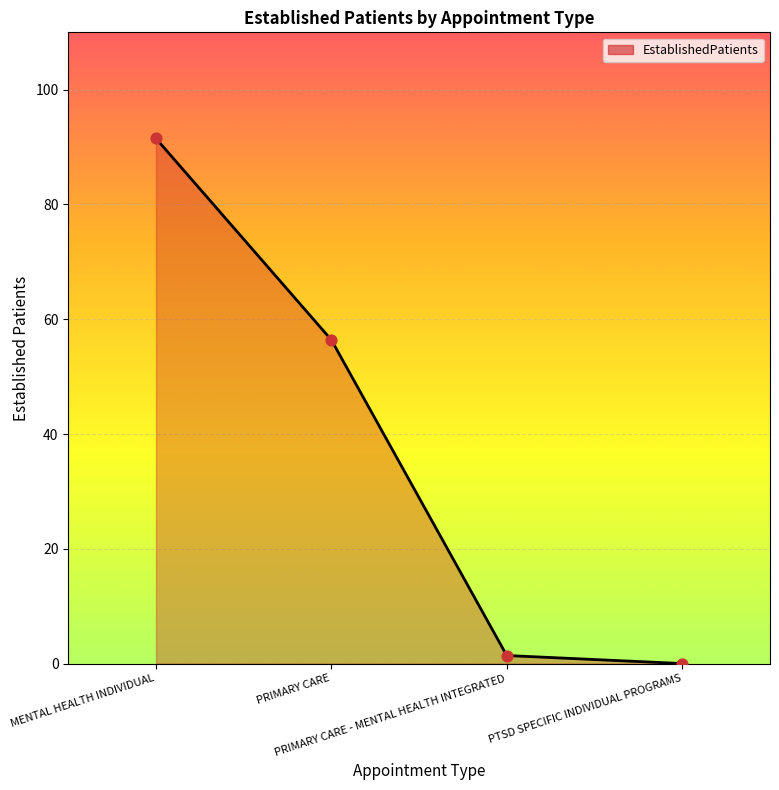

Between MENTAL HEALTH INDIVIDUAL and PRIMARY CARE - MENTAL HEALTH INTEGRATED, which is larger?

MENTAL HEALTH INDIVIDUAL